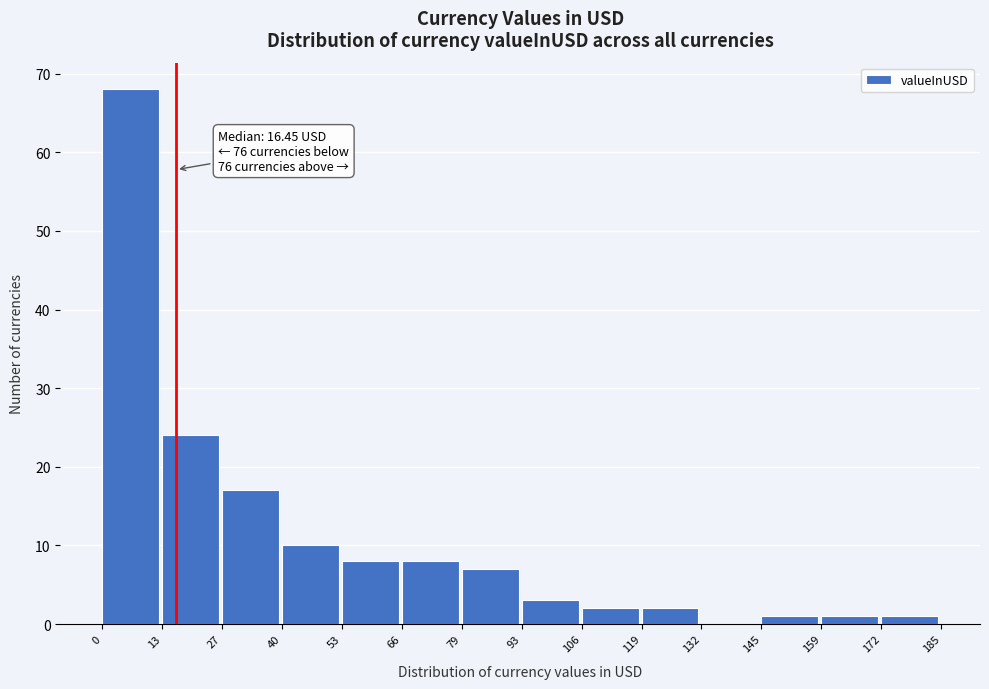

Over which range of the x-axis is the bar tallest?

0 to 13